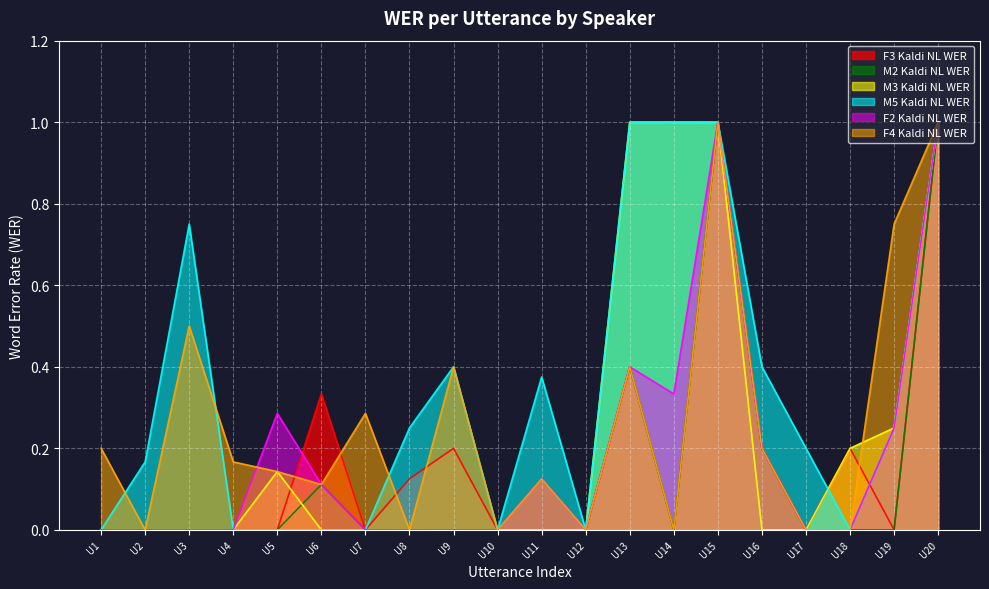

What is the sum of all F3 Kaldi NL WER values?

3.5